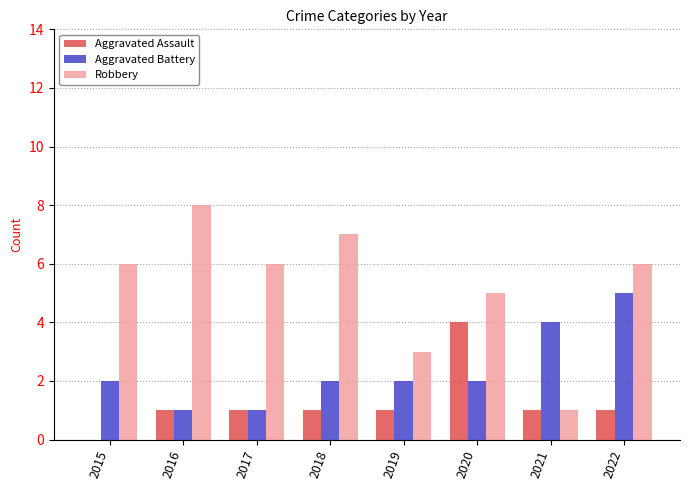

Which series has the largest total across all categories?

Robbery